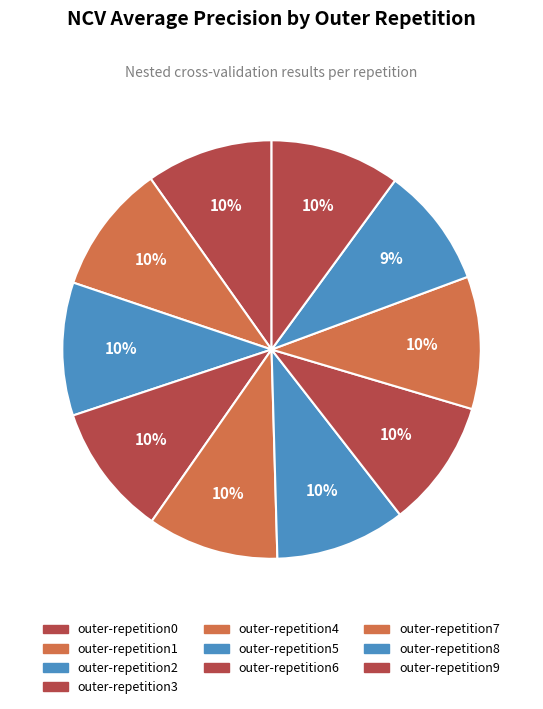

What percentage is the outer-repetition3 slice, to the nearest percent?

10%